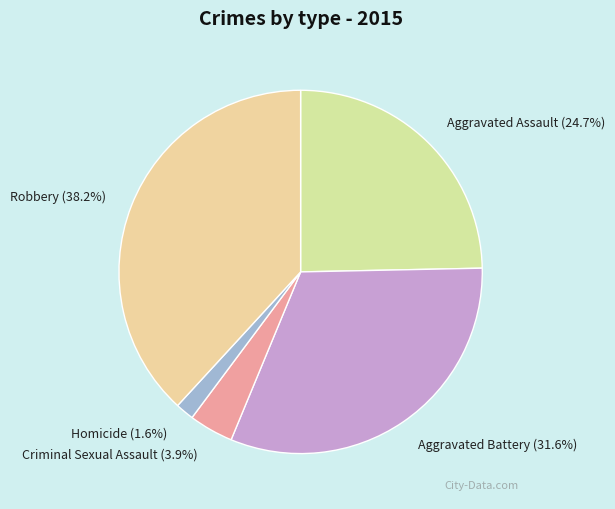

What percentage is the Aggravated Assault slice, to the nearest percent?

25%